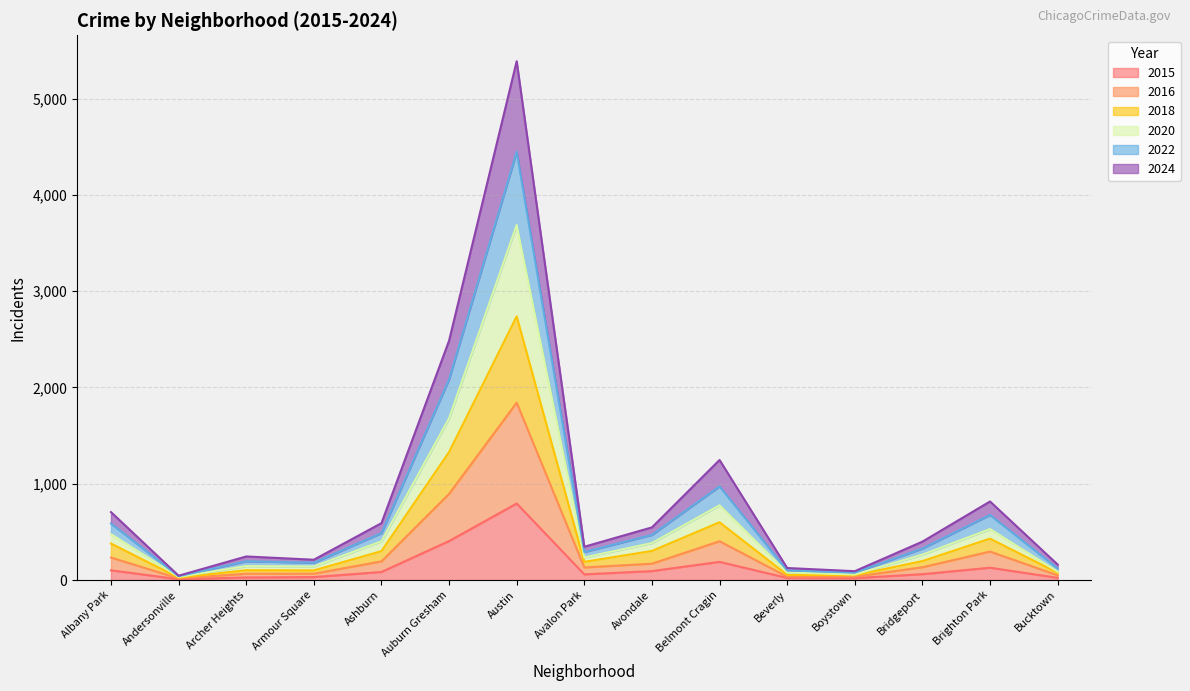

What is the approximate value of 2016 at Avalon Park, to the nearest 50?

150